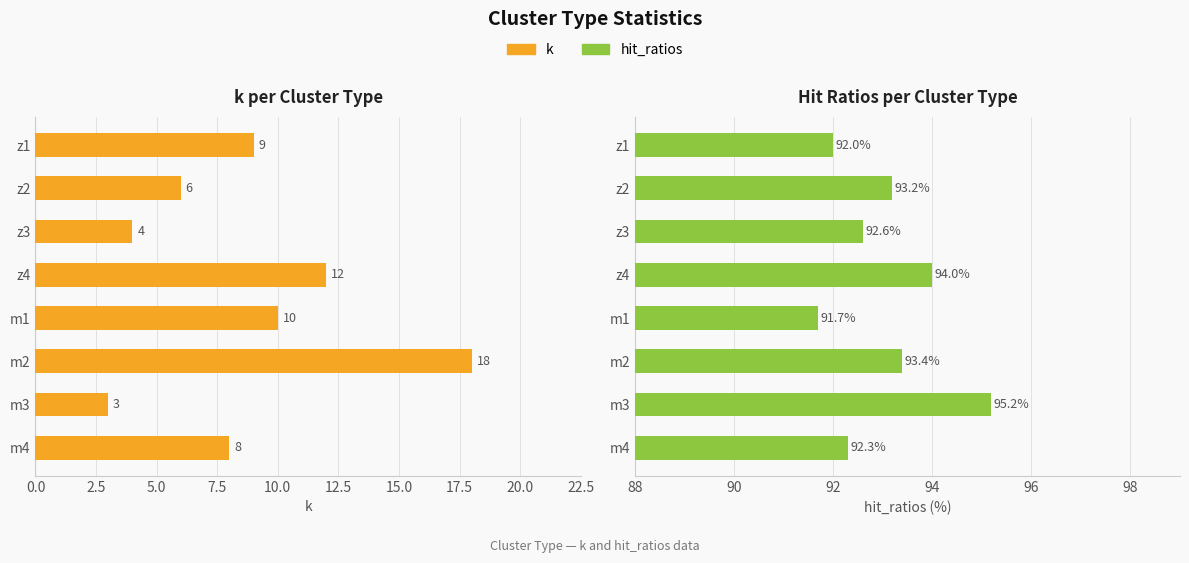

What is the minimum value for hit_ratios?

91.7